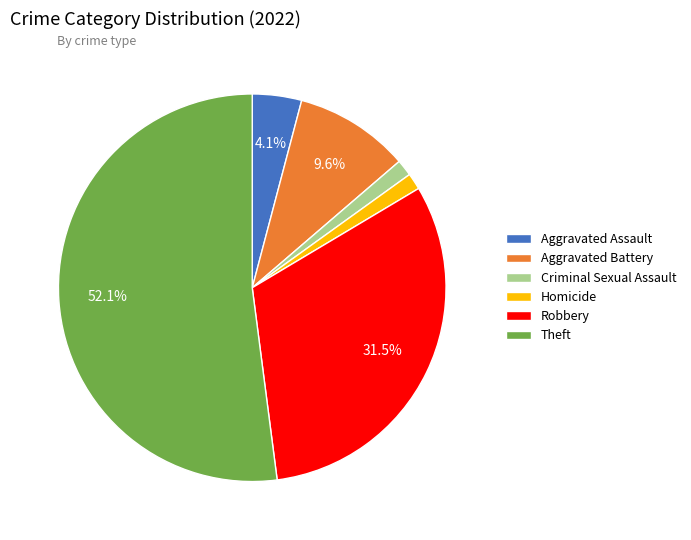

To the nearest percent, what is the difference between the largest and smallest slice percentages?

51%